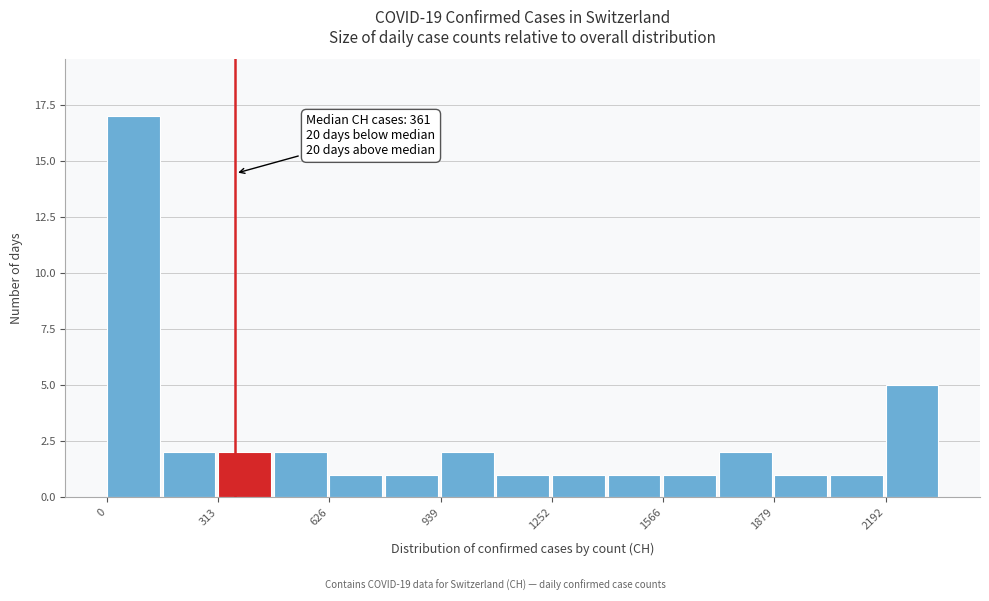

Around what value on the x-axis is the tallest bar? Give the approximate position of its centre, as read against the axis.

50